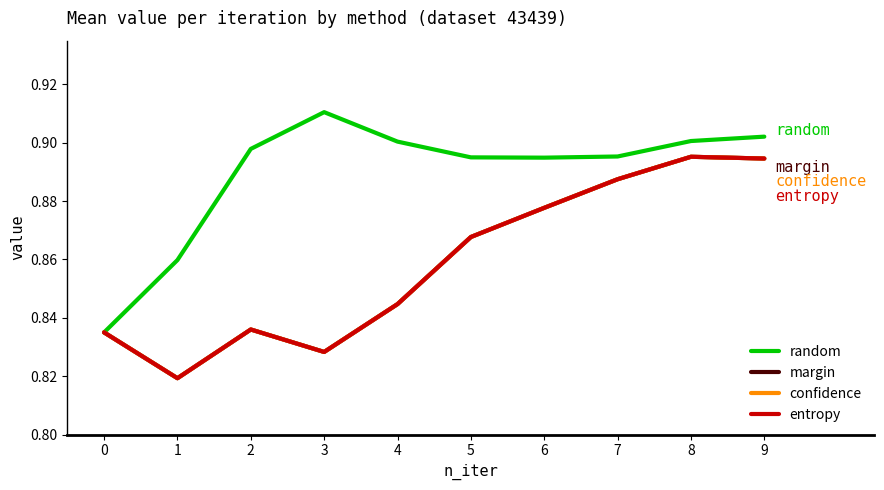

Which category has the highest value across all series?

3